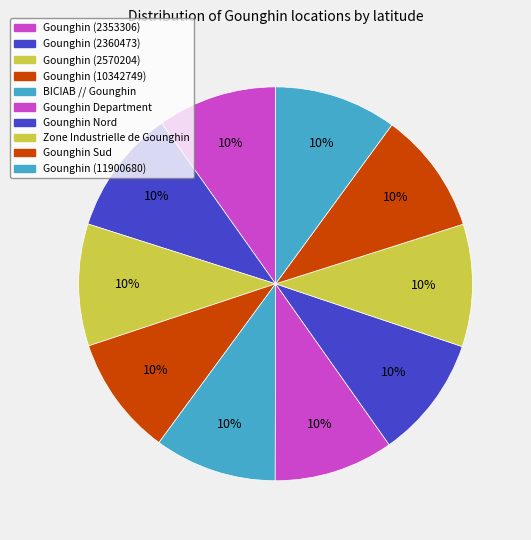

True or false: Gounghin (2353306) accounts for 10% of the total.

True